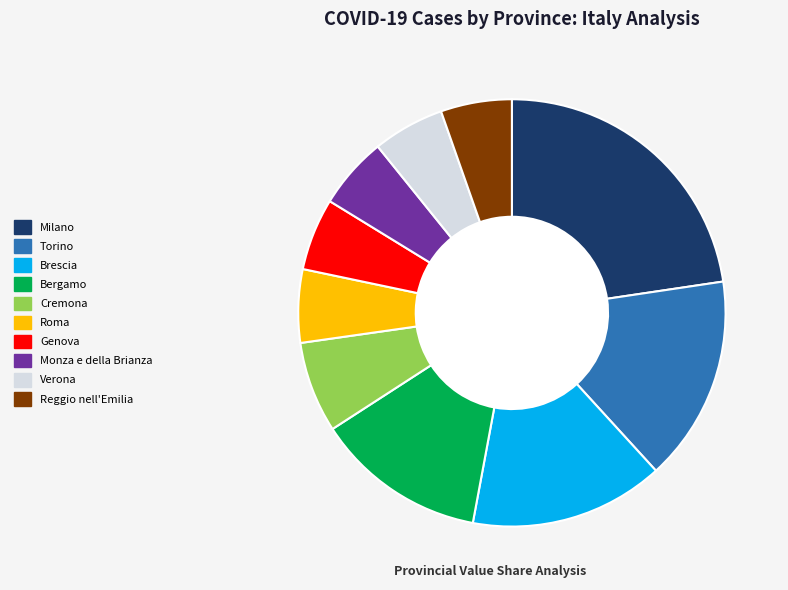

The Torino slice represents 16% of the pie. True or false?

True